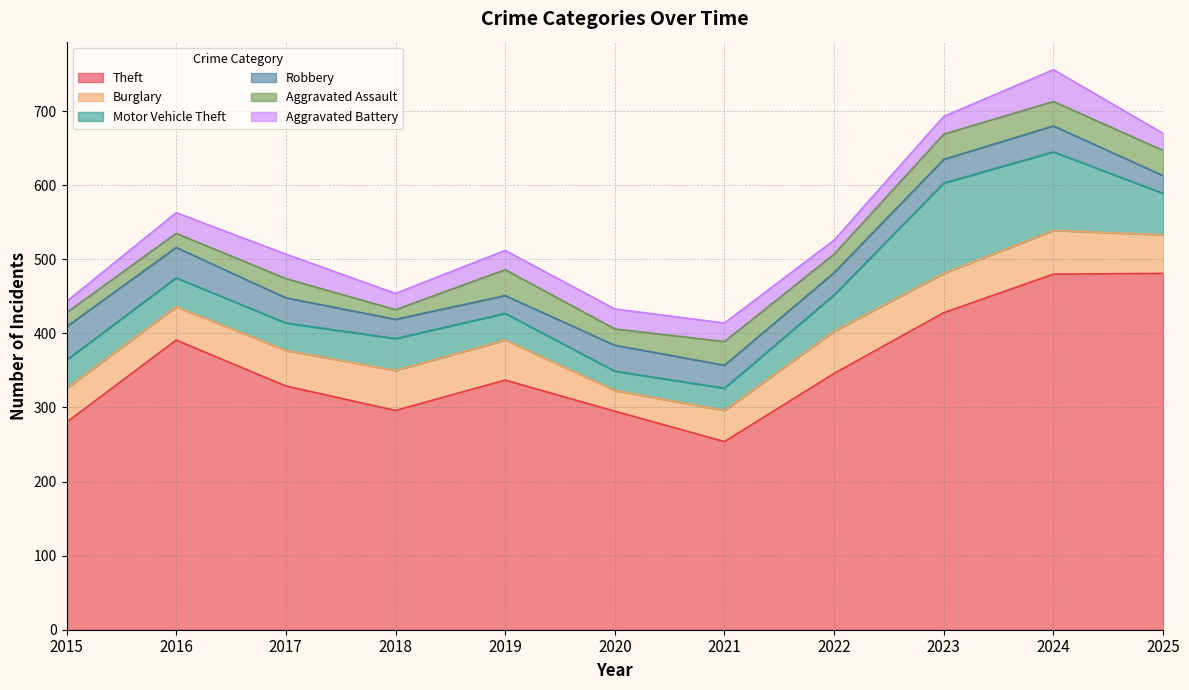

After their last crossing, which series has the higher values: Motor Vehicle Theft or Burglary?

Motor Vehicle Theft